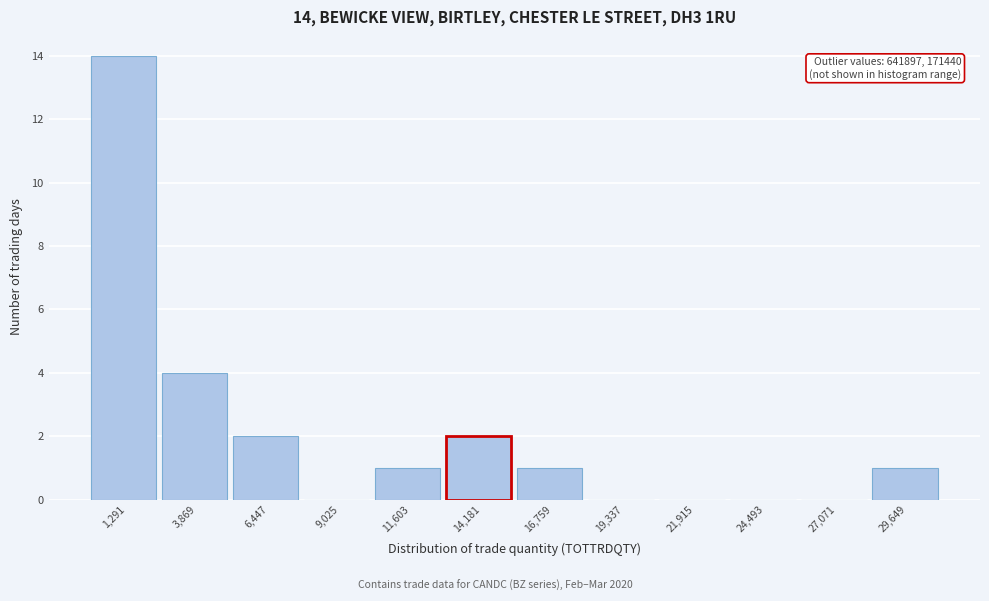

Which range on the x-axis has the tallest bar?

0 to 2500